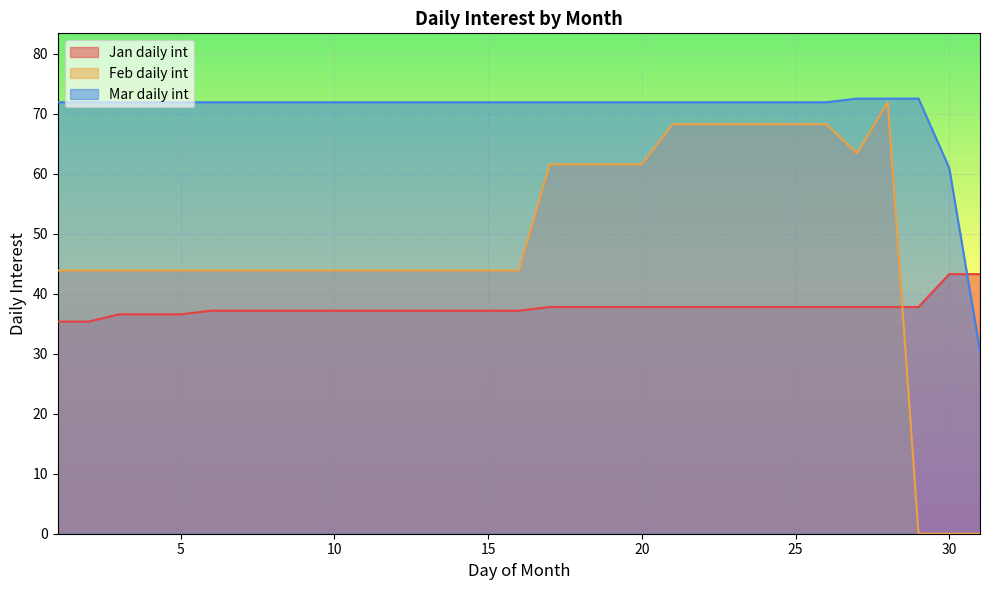

How many times do Mar daily int and Jan daily int cross each other?

1